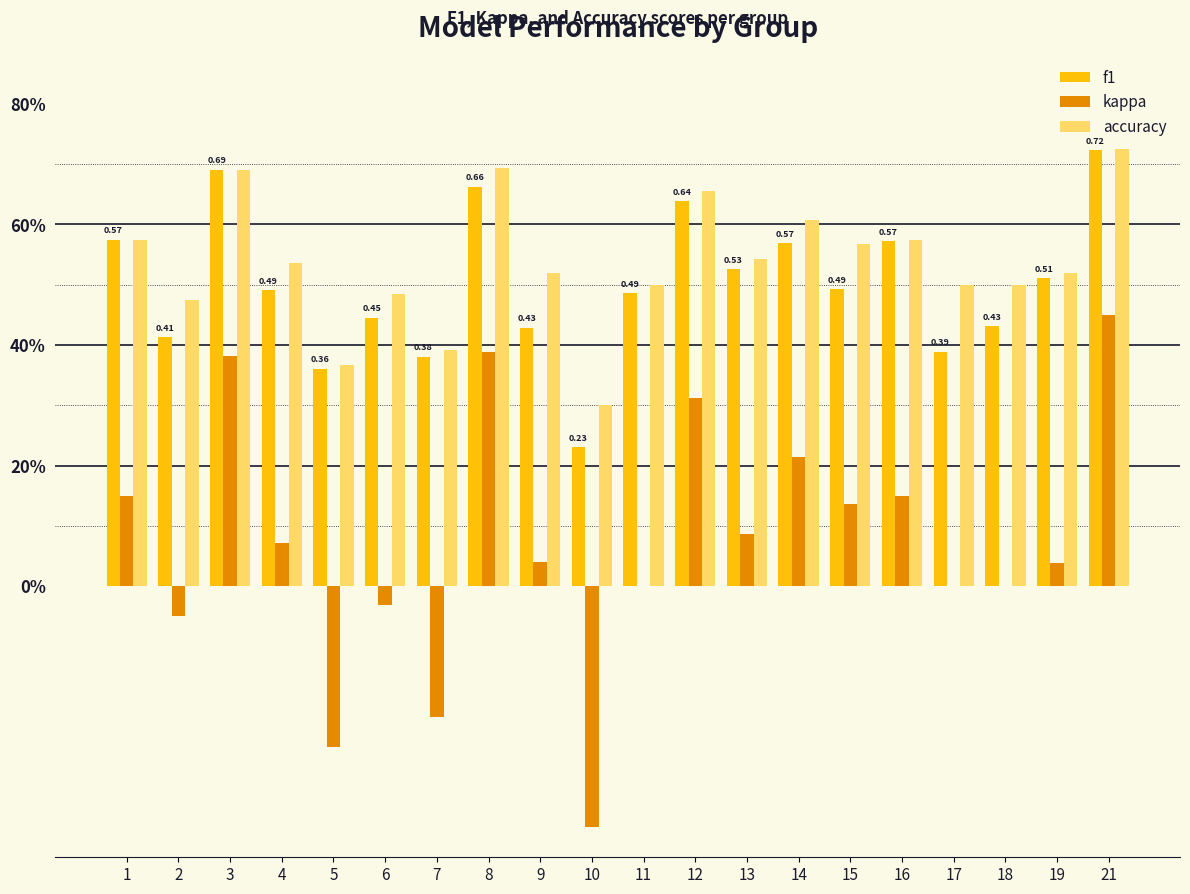

What are all the series names shown in the legend?

f1, kappa, accuracy